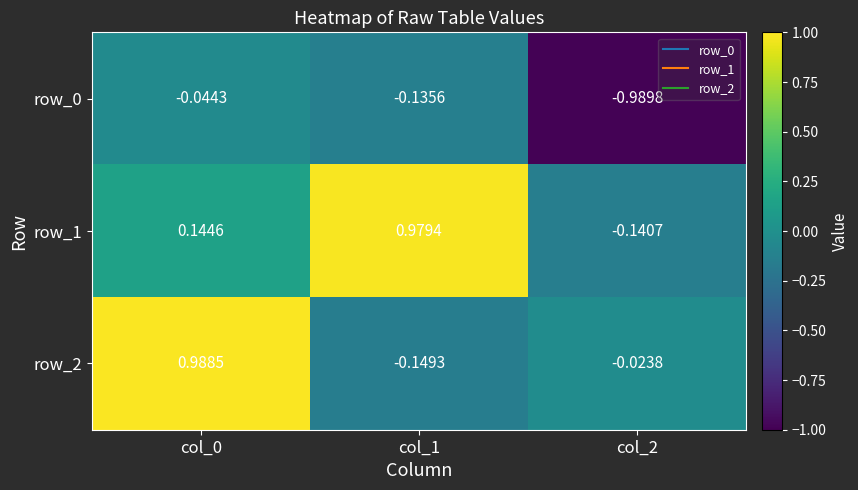

Is it true that row_0 equals -1.7 at col_2?

False